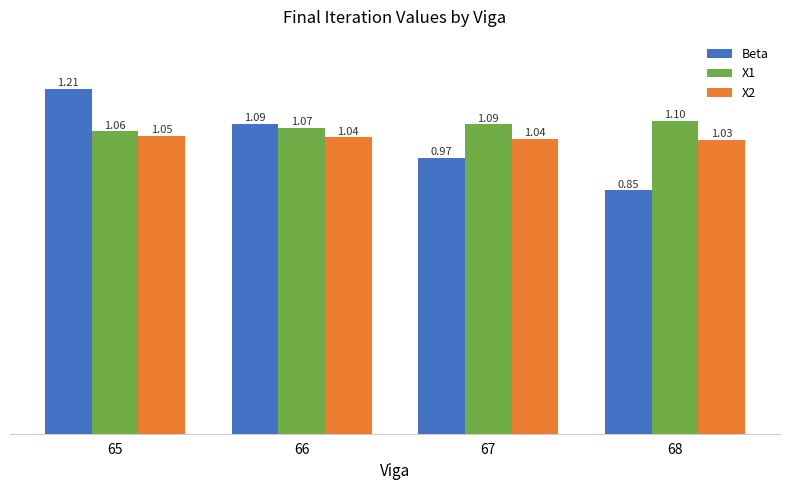

True or false: Beta has a value of 1.1 at 66.

True